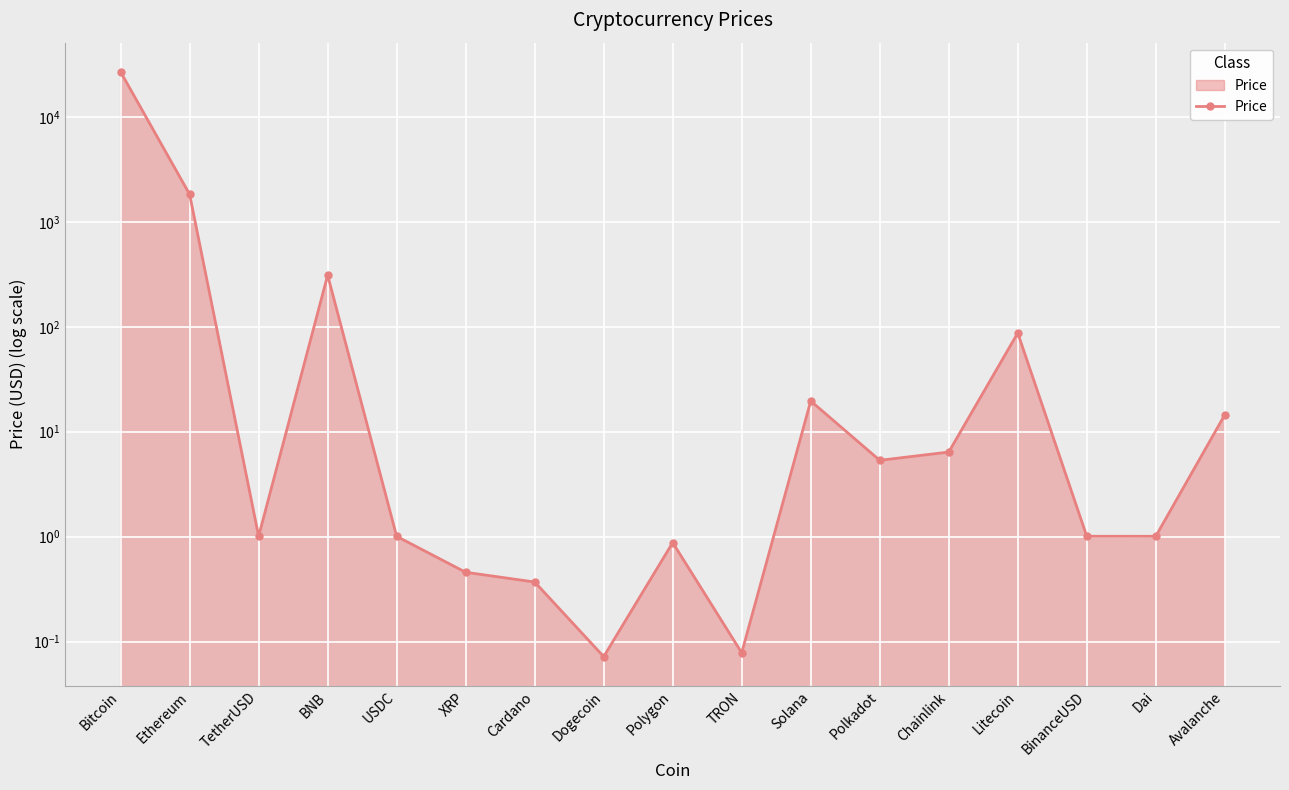

What position from the right is Polkadot?

6